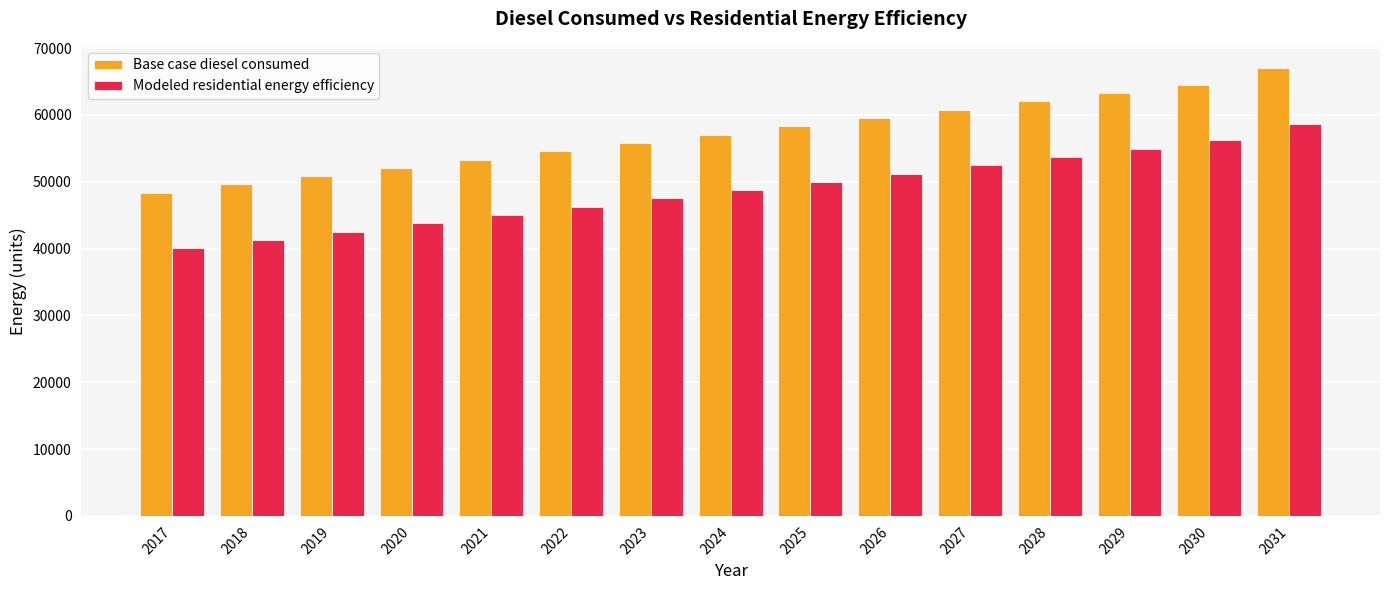

What is the difference between the highest and lowest values at 2031?

8303.5